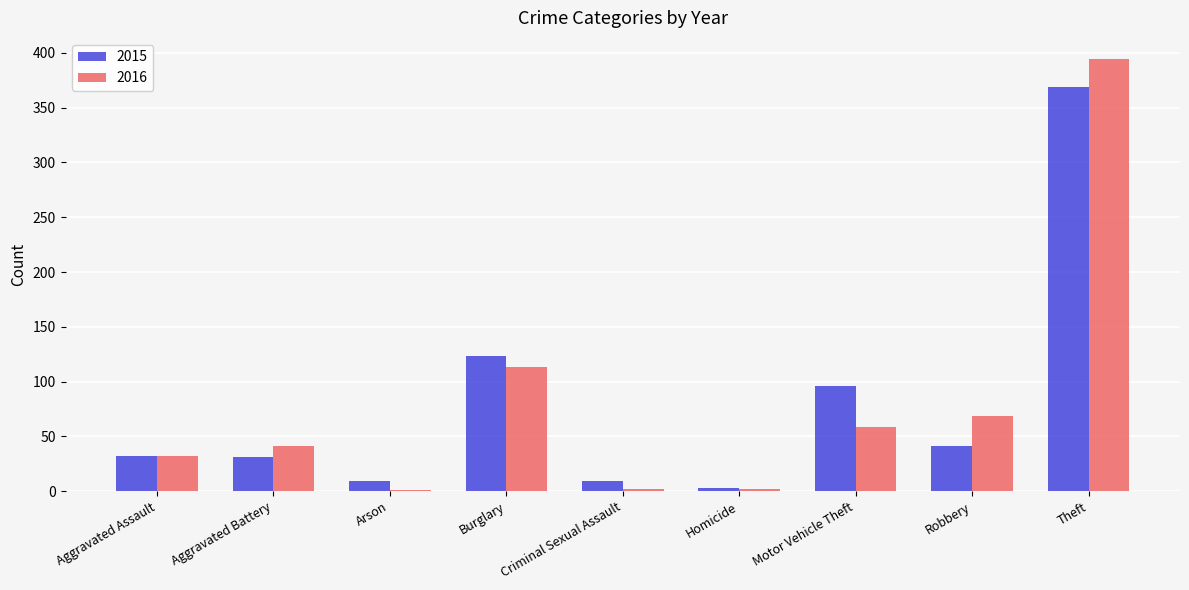

Which series changed the most between Burglary and Criminal Sexual Assault?

2015